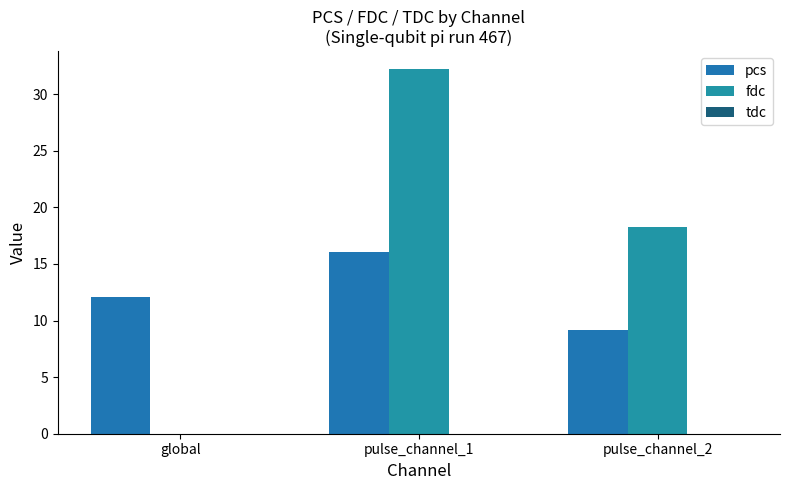

What is the total value across all series at pulse_channel_1?

48.3